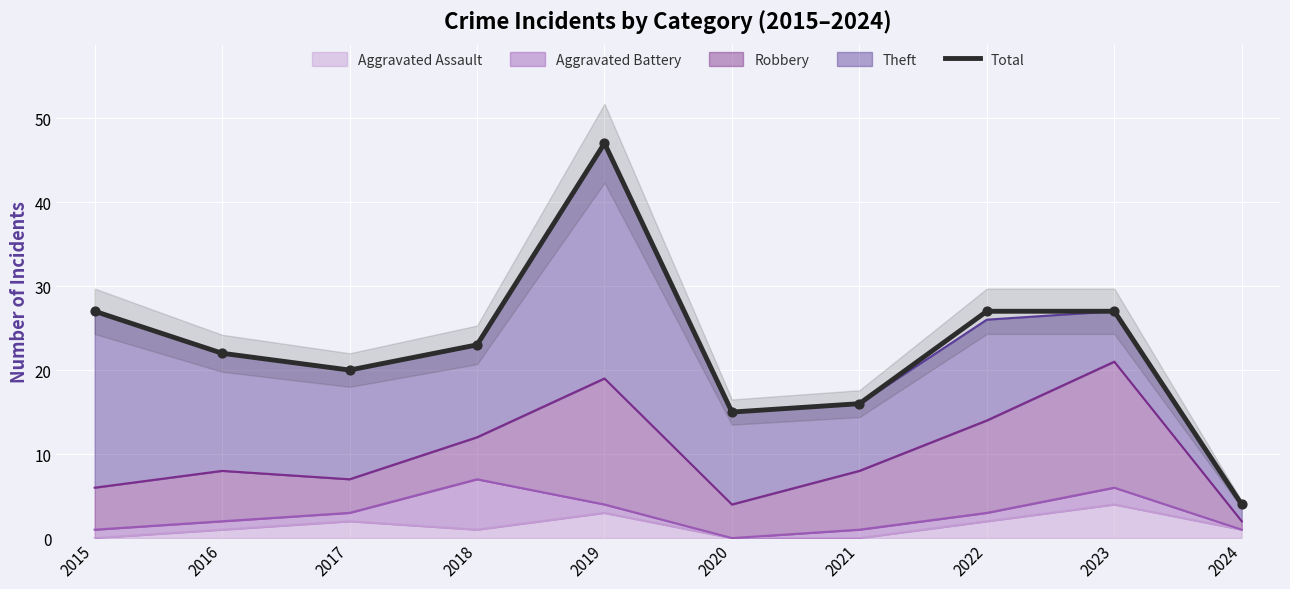

What is the change in value from 2017 to 2022?

+7